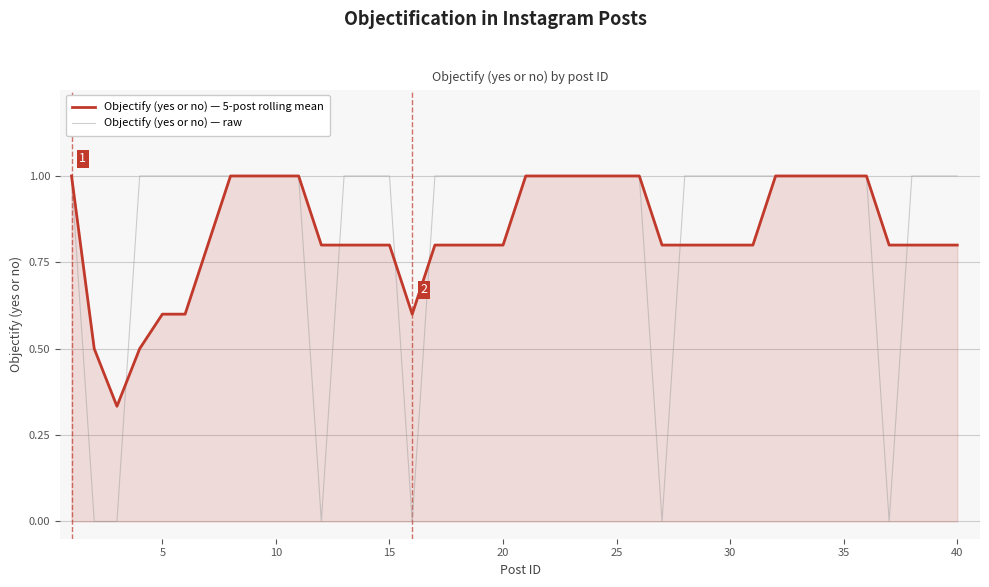

What is the highest value of the Objectify (yes or no) — 5-post rolling mean series?

1.0